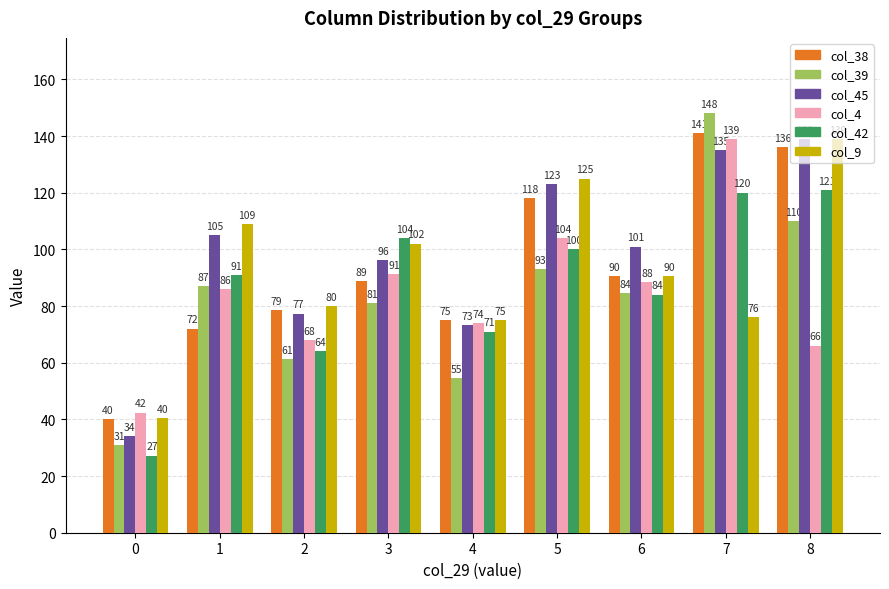

The col_42 series shows 27.2 at 0. True or false?

True